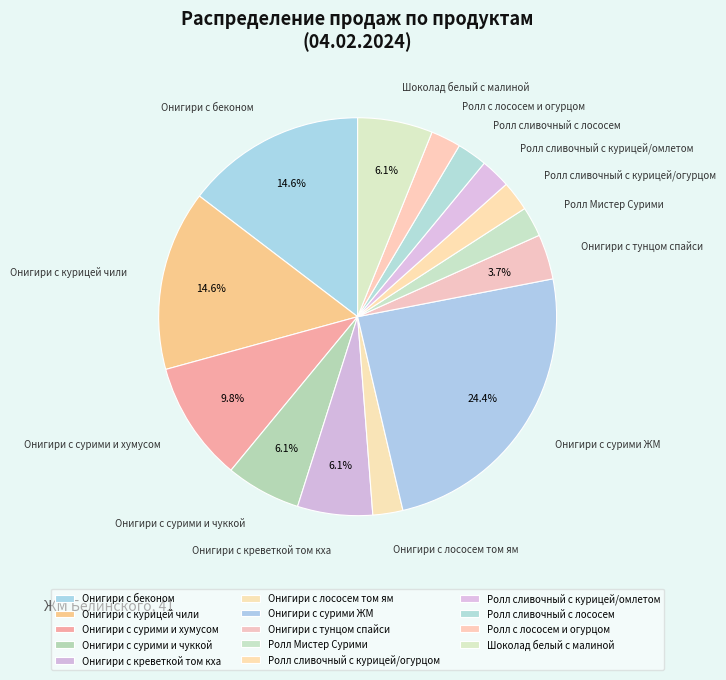

Between Онигири с беконом and Ролл сливочный с курицей/омлетом, which is larger?

Онигири с беконом